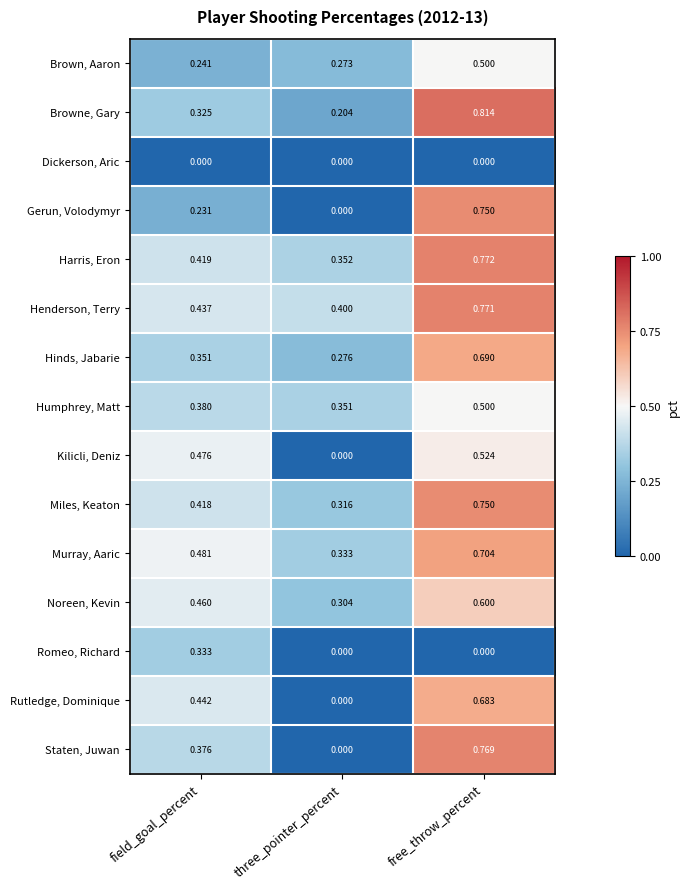

Is the value of Henderson, Terry at three_pointer_percent greater than the value of Romeo, Richard at three_pointer_percent?

Yes